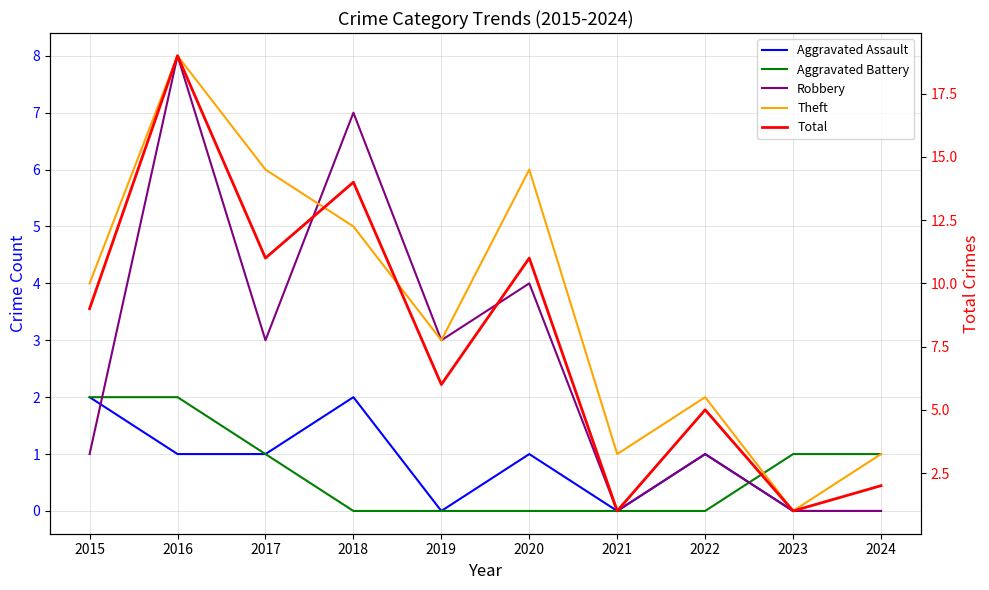

List the labels in order of Total value, smallest first.

2021, 2023, 2024, 2022, 2019, 2015, 2017, 2020, 2018, 2016